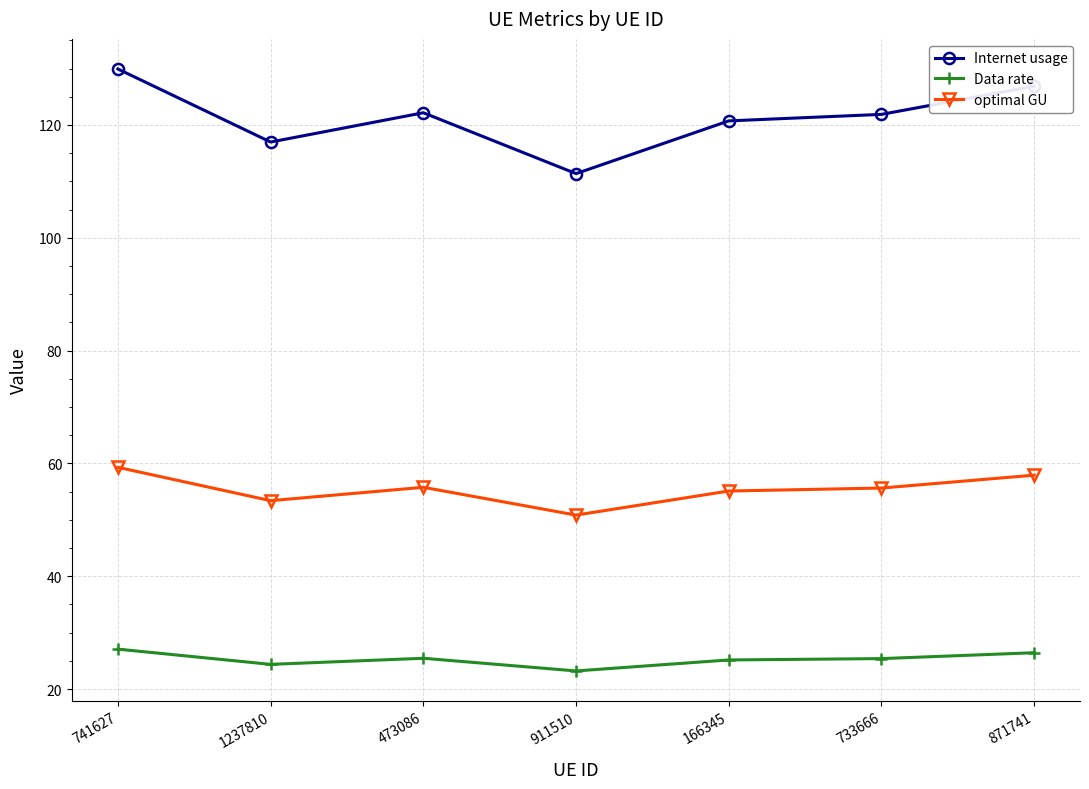

How many categories are shown in the chart?

7